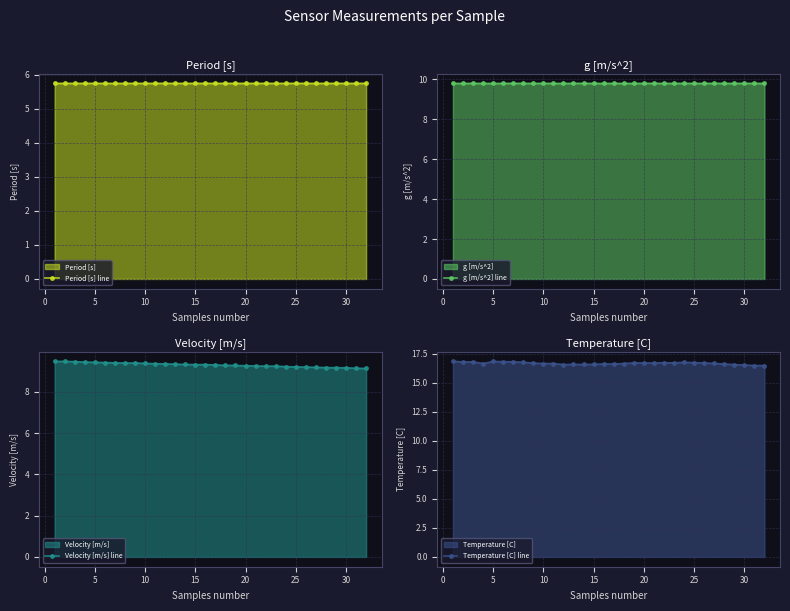

What is the lowest value of the Period [s] line series?

5.7